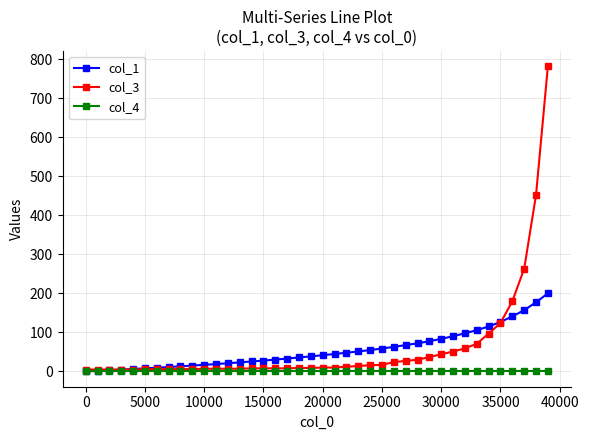

List the series in order of their peak value, highest first.

col_3, col_1, col_4